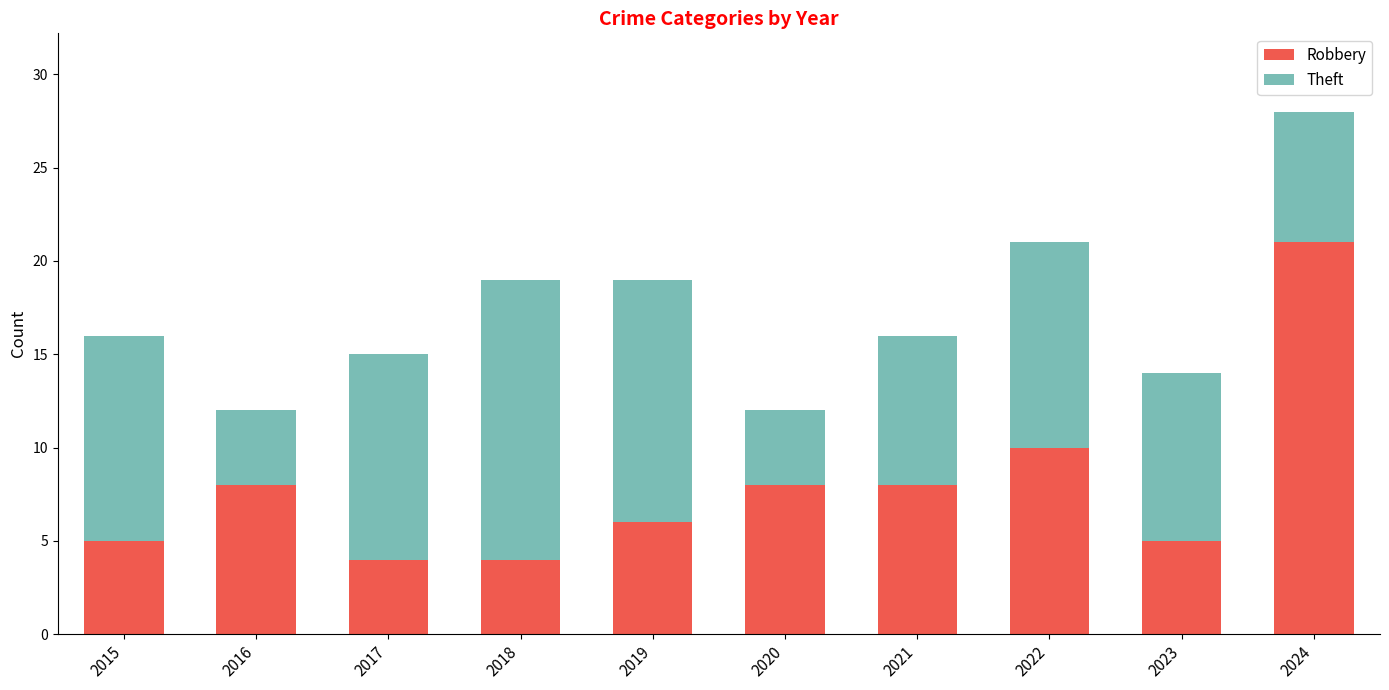

How many bars are there in total?

10